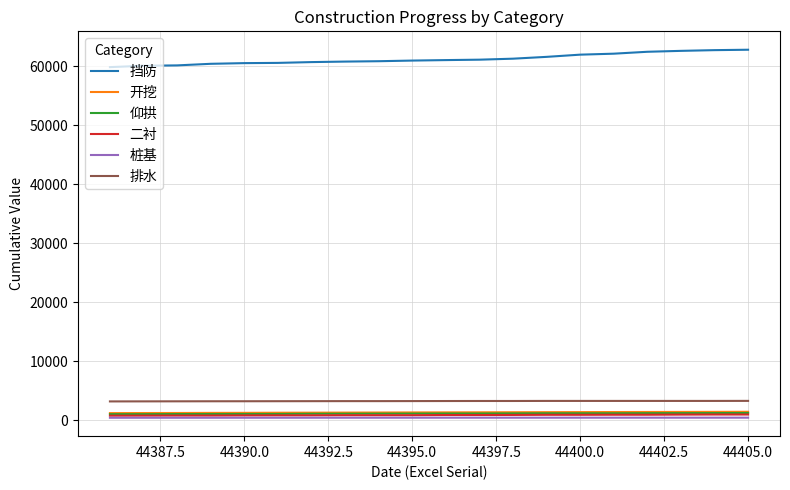

True or false: 开挖 and 挡防 cross at least once.

False